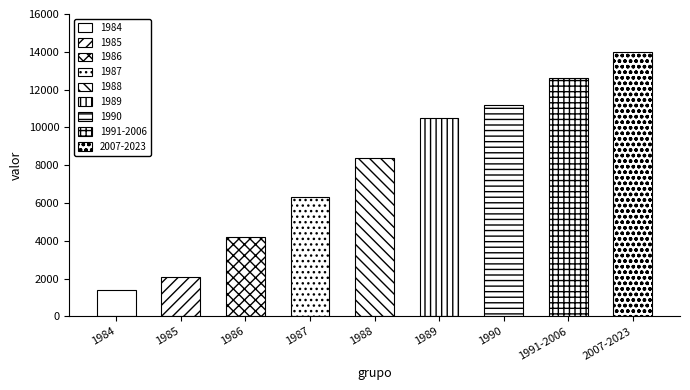

Where is the data nearest to the value 7700?

1988